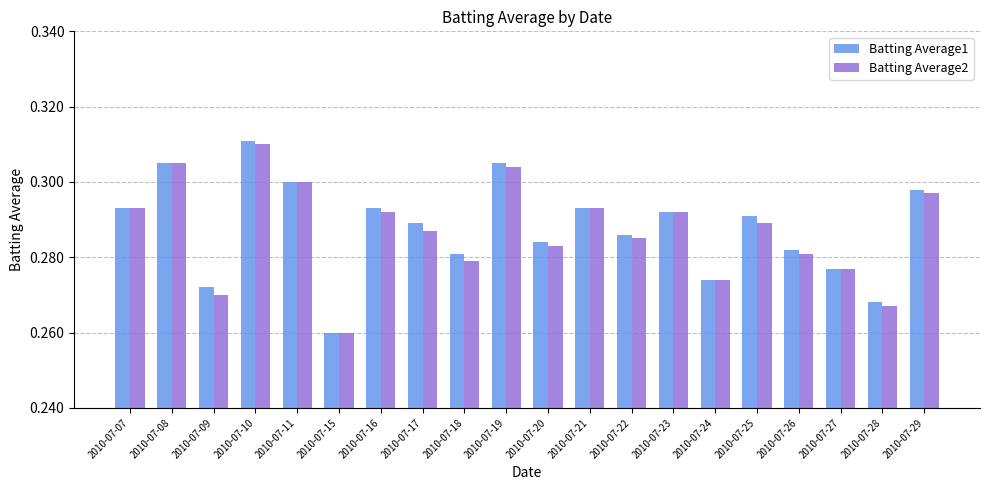

What is the sum of all Batting Average1 values?

5.8